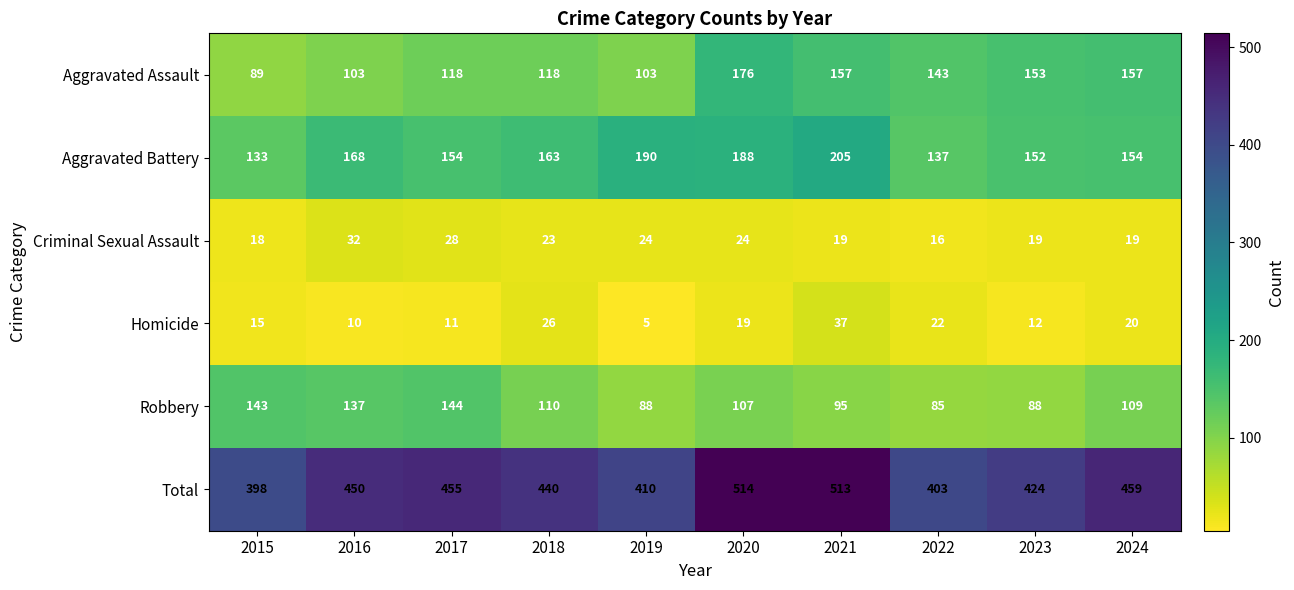

What is the sum of the Criminal Sexual Assault values at 2017 and 2021?

47